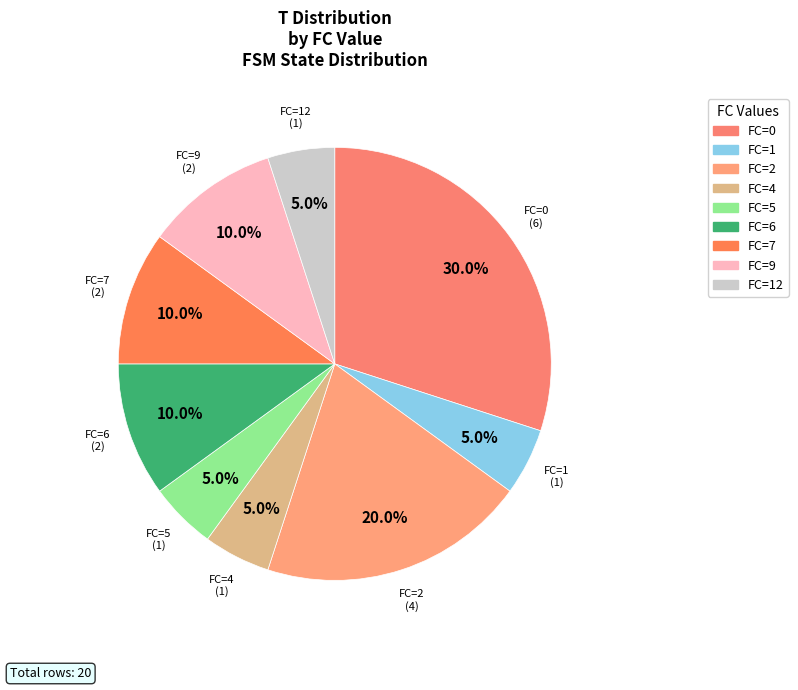

Is there any slice that represents more than half of the pie?

No